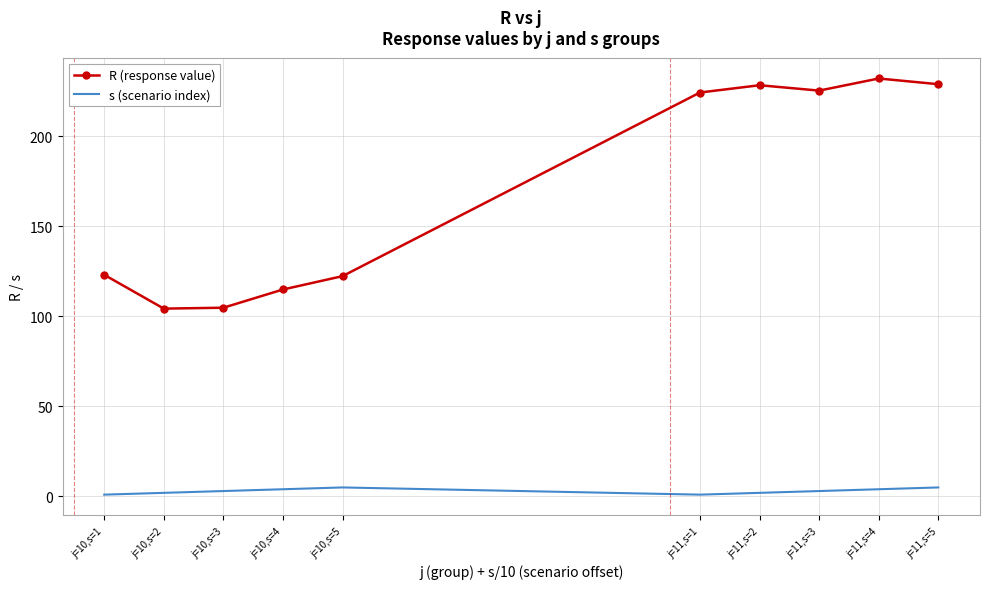

True or false: R (response value) and s (scenario index) intersect in this chart.

False